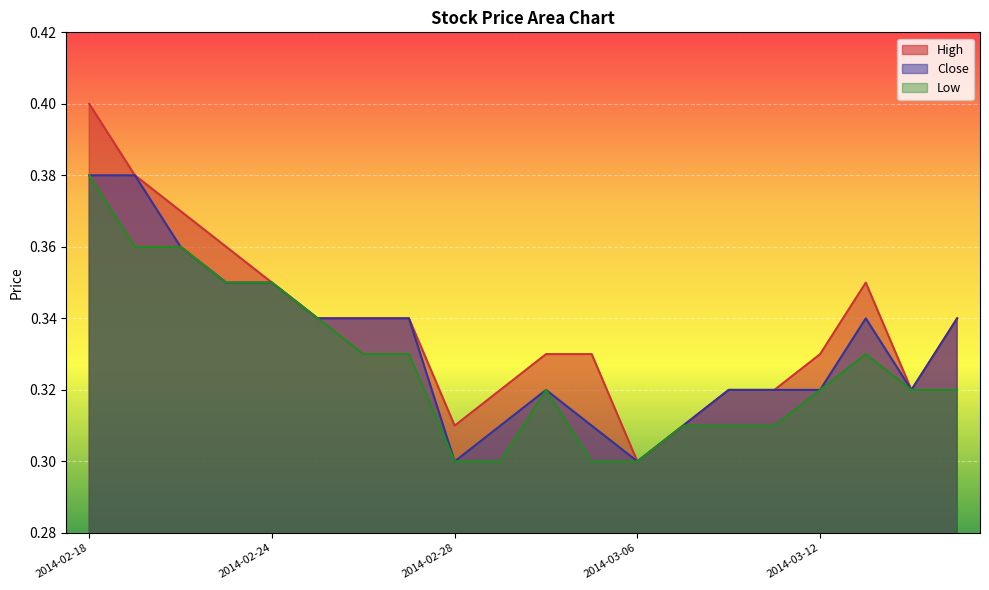

What are all the series names shown in the legend?

High, Close, Low